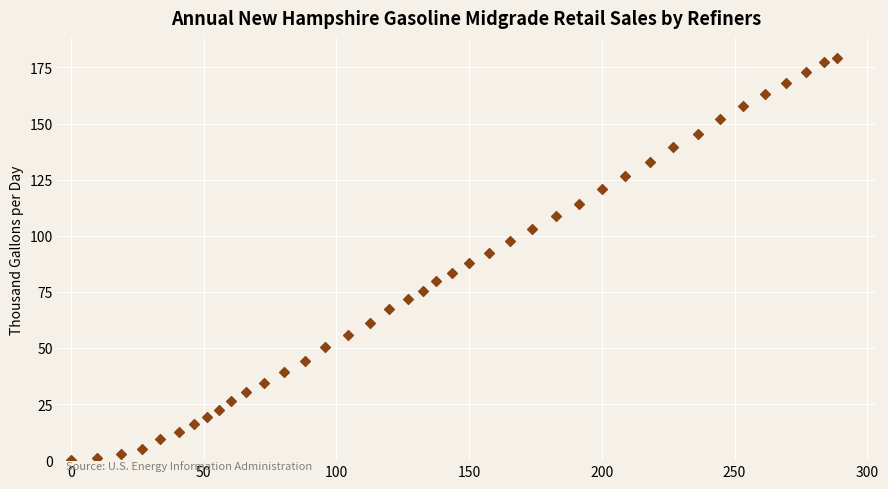

What is the range of Y values (max minus min)?

179.2